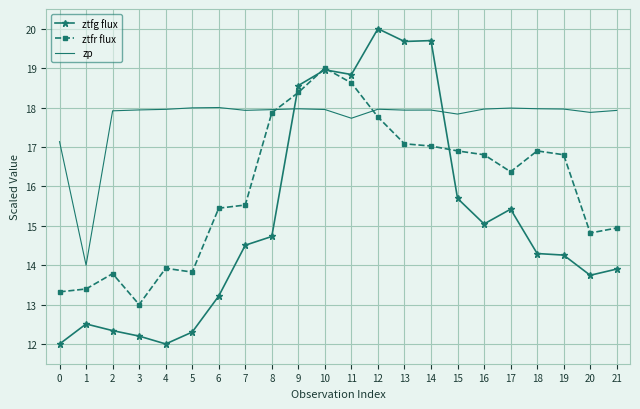

The value of zp at 2 is 28.3. True or false?

False